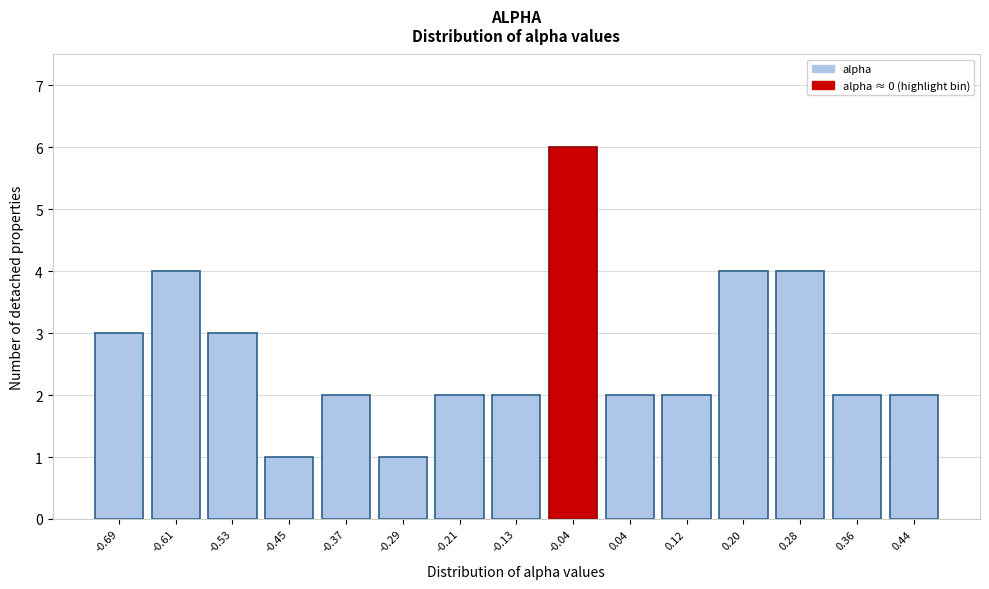

Reading left to right, transcribe all the data shown in this chart.

3	4	3	1	2	1	2	2	6	2	2	4	4	2	2